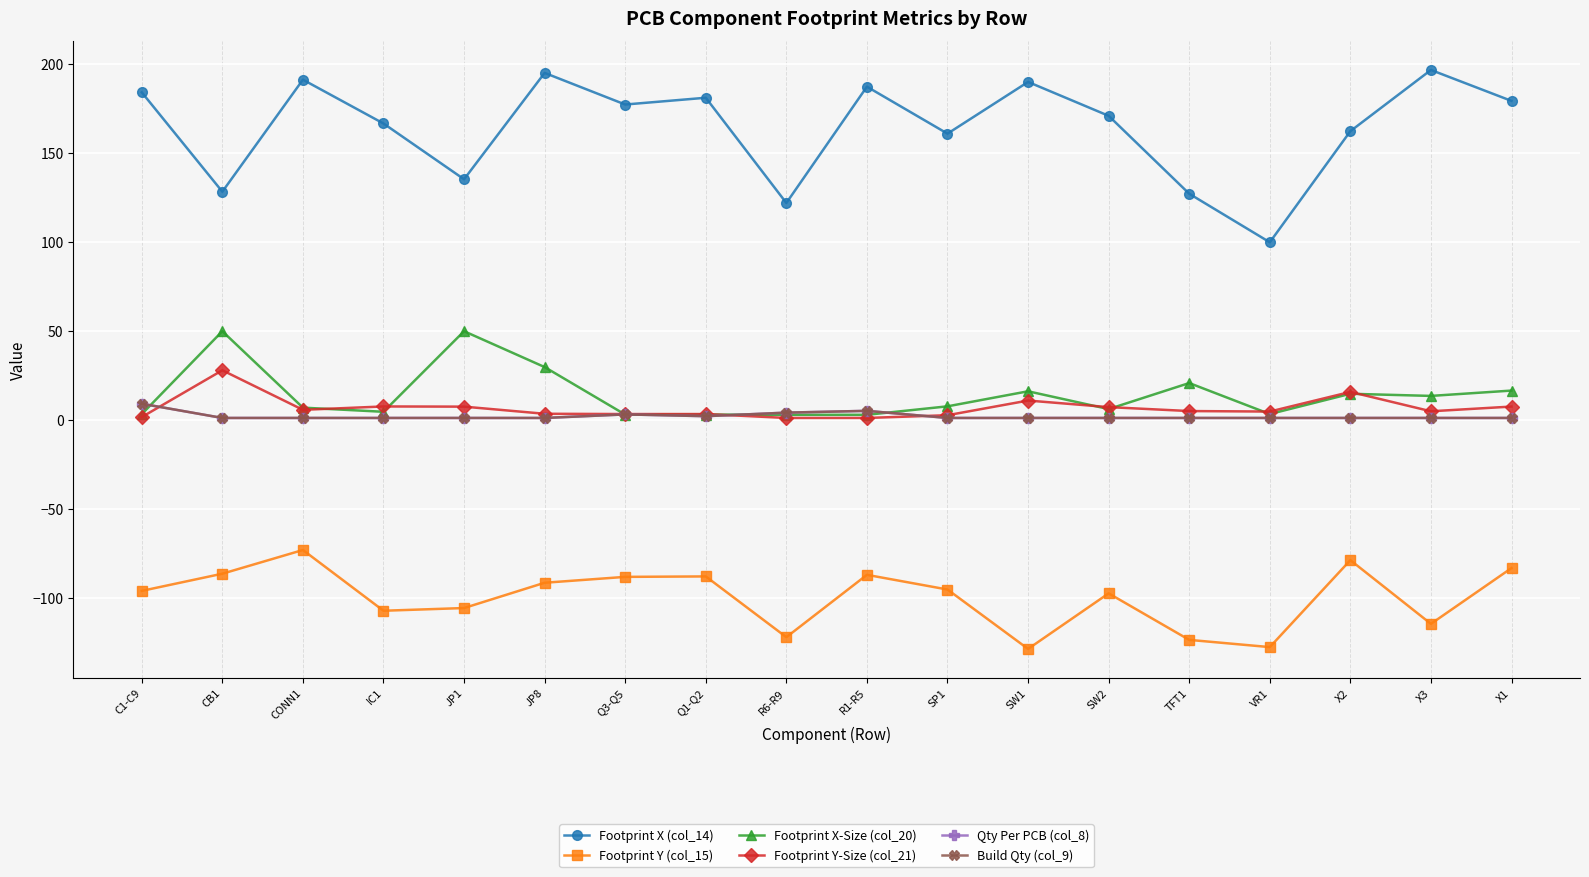

What is the average value of the Footprint X-Size (col_20) series?

14.0